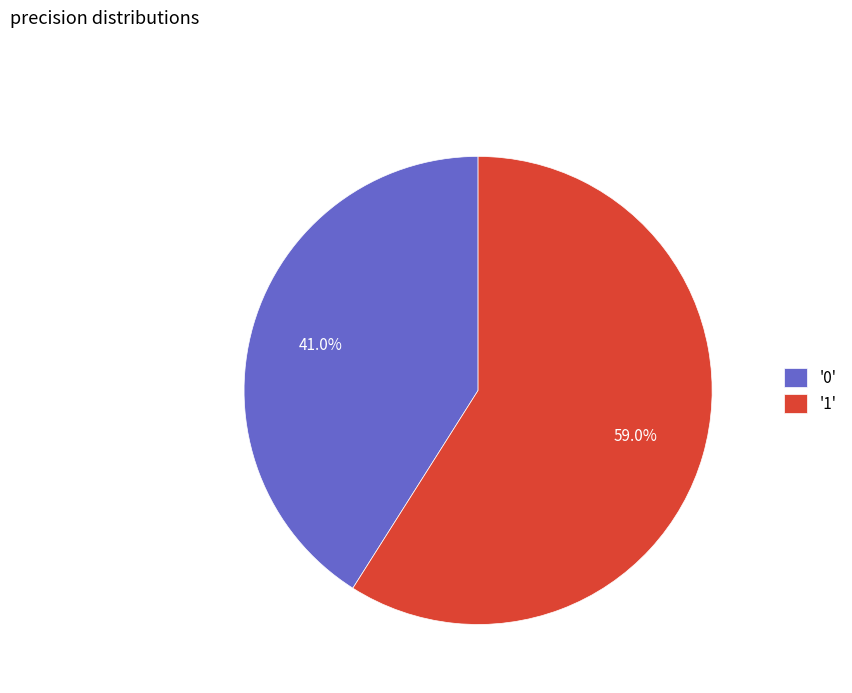

How many segments does this pie chart have?

2